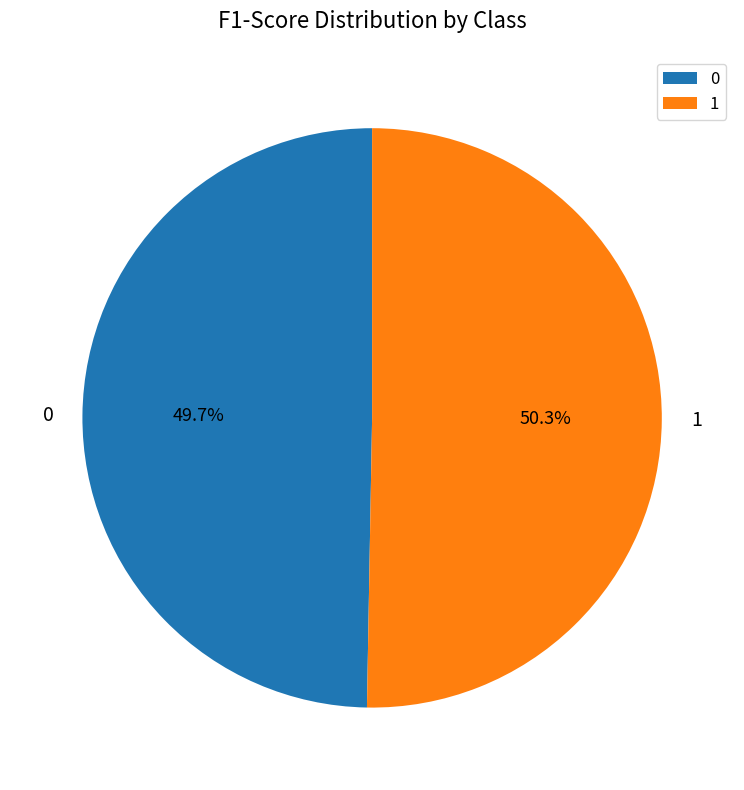

True or false: 1 accounts for 50% of the total.

True